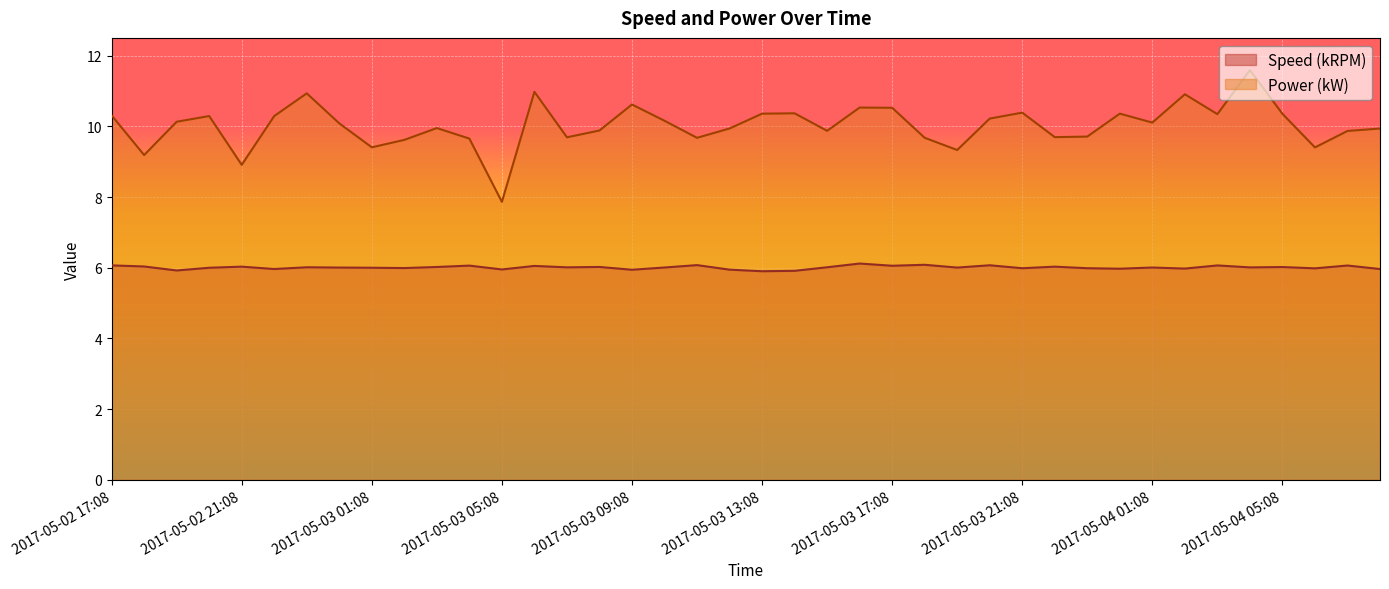

True or false: Power (kW) and Speed (kRPM) cross at least once.

False